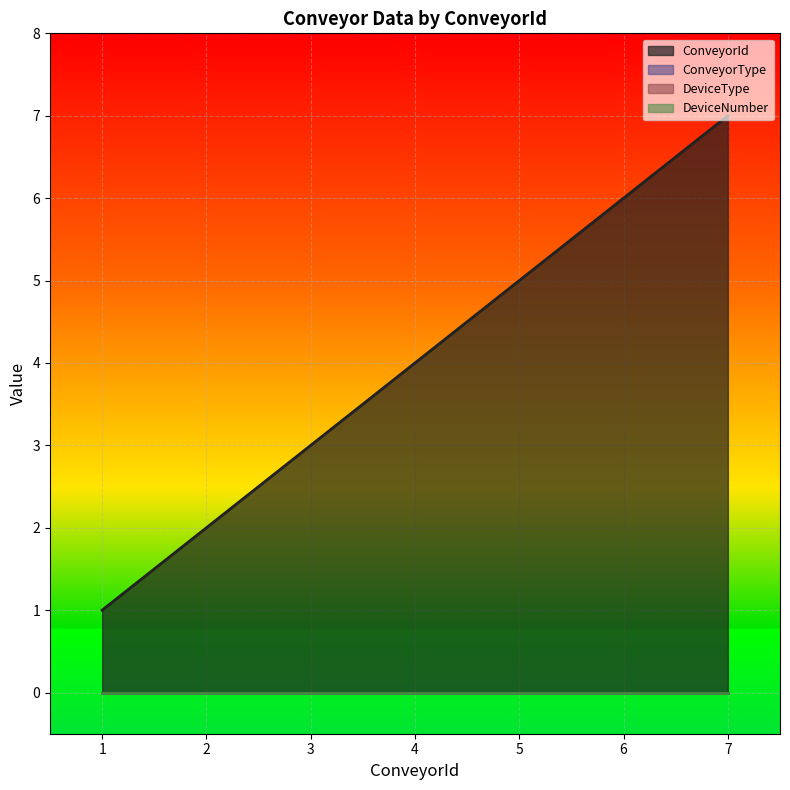

True or false: DeviceNumber has a value of 0 at 1.

True